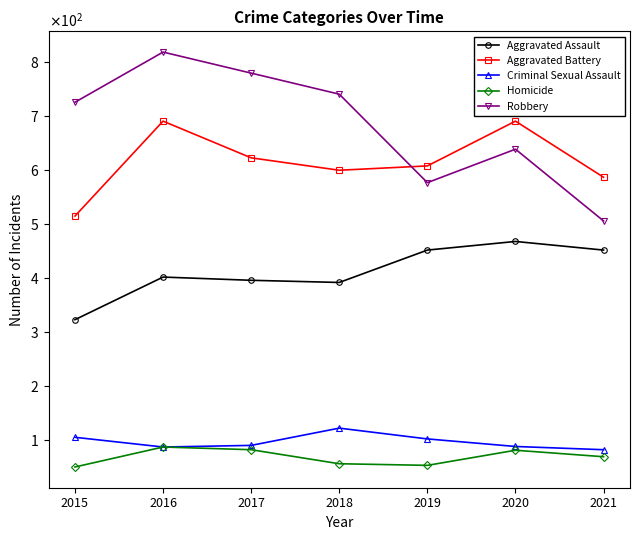

What are all the series names shown in the legend?

Aggravated Assault, Aggravated Battery, Criminal Sexual Assault, Homicide, Robbery